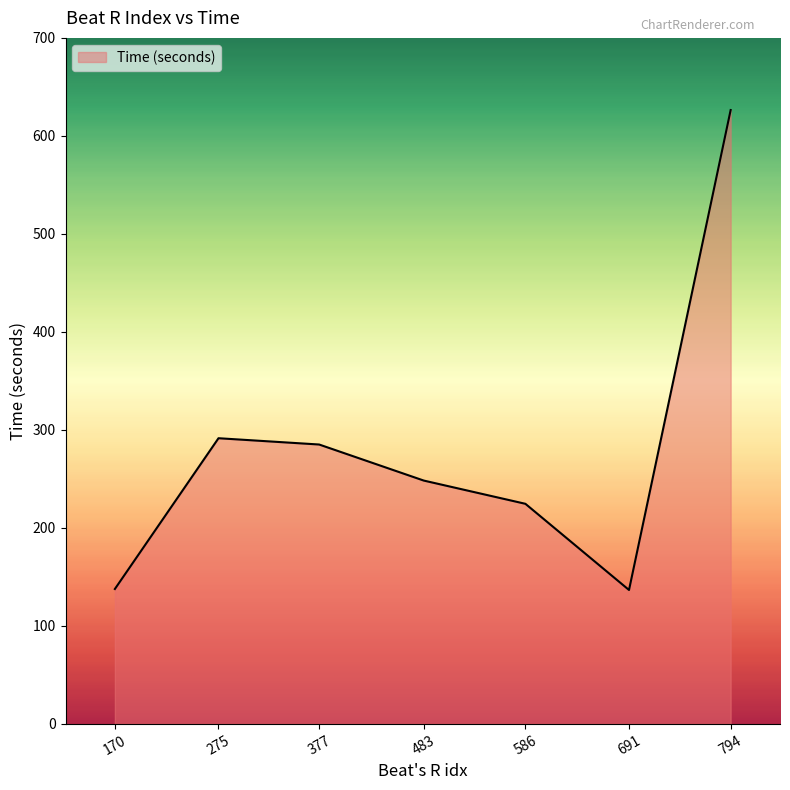

Approximately how many times larger is the value at 586 compared to 691?

1.6